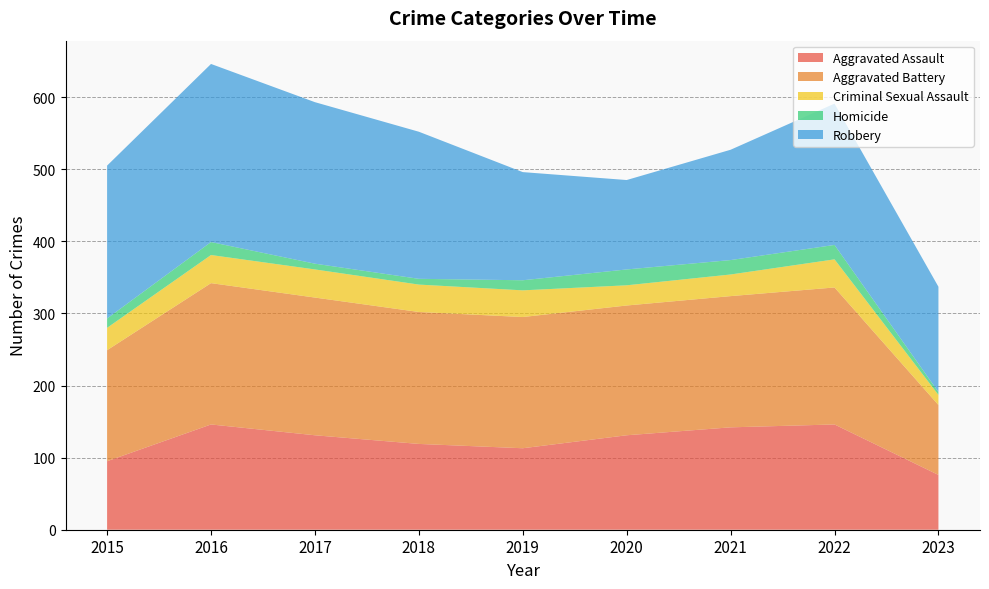

Reading left to right, list all the values displayed in this chart.

Aggravated Assault: 2015=95	2016=146	2017=131	2018=119	2019=113	2020=131	2021=142	2022=146	2023=76
Aggravated Battery: 2015=154	2016=196	2017=191	2018=183	2019=182	2020=180	2021=182	2022=190	2023=97
Criminal Sexual Assault: 2015=31	2016=39	2017=39	2018=38	2019=37	2020=28	2021=30	2022=39	2023=14
Homicide: 2015=13	2016=18	2017=8	2018=8	2019=14	2020=22	2021=20	2022=20	2023=4
Robbery: 2015=212	2016=247	2017=224	2018=204	2019=150	2020=124	2021=153	2022=196	2023=146